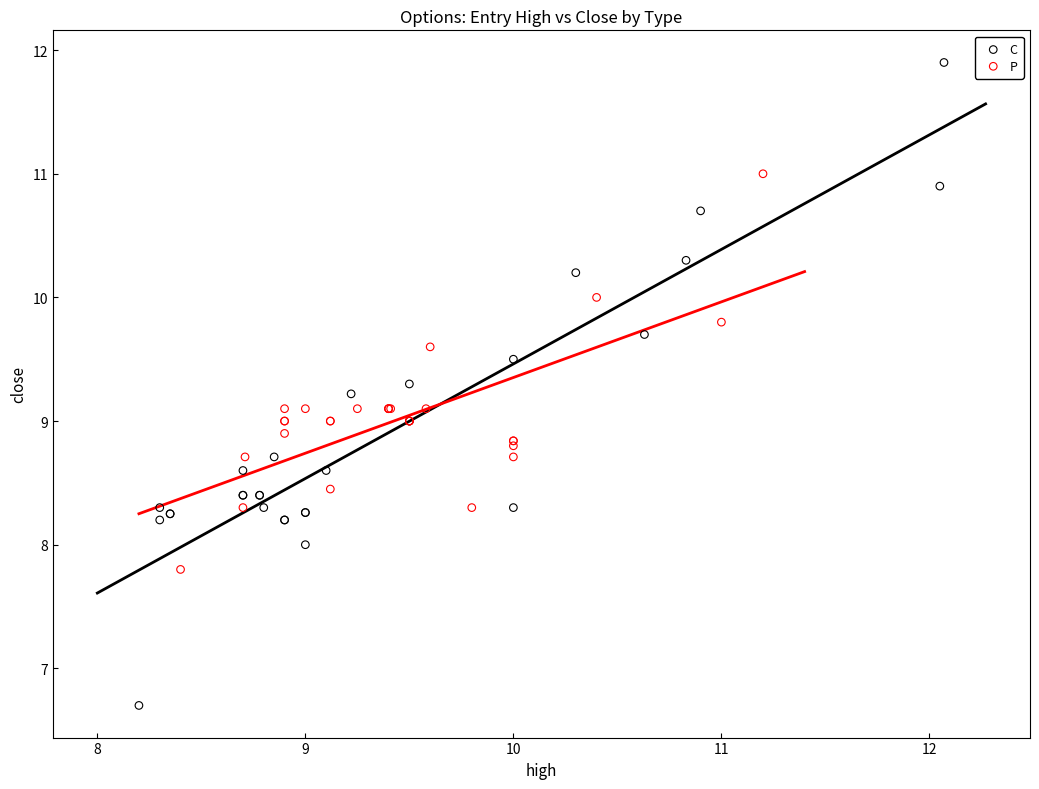

Which series reaches the maximum Y coordinate?

C